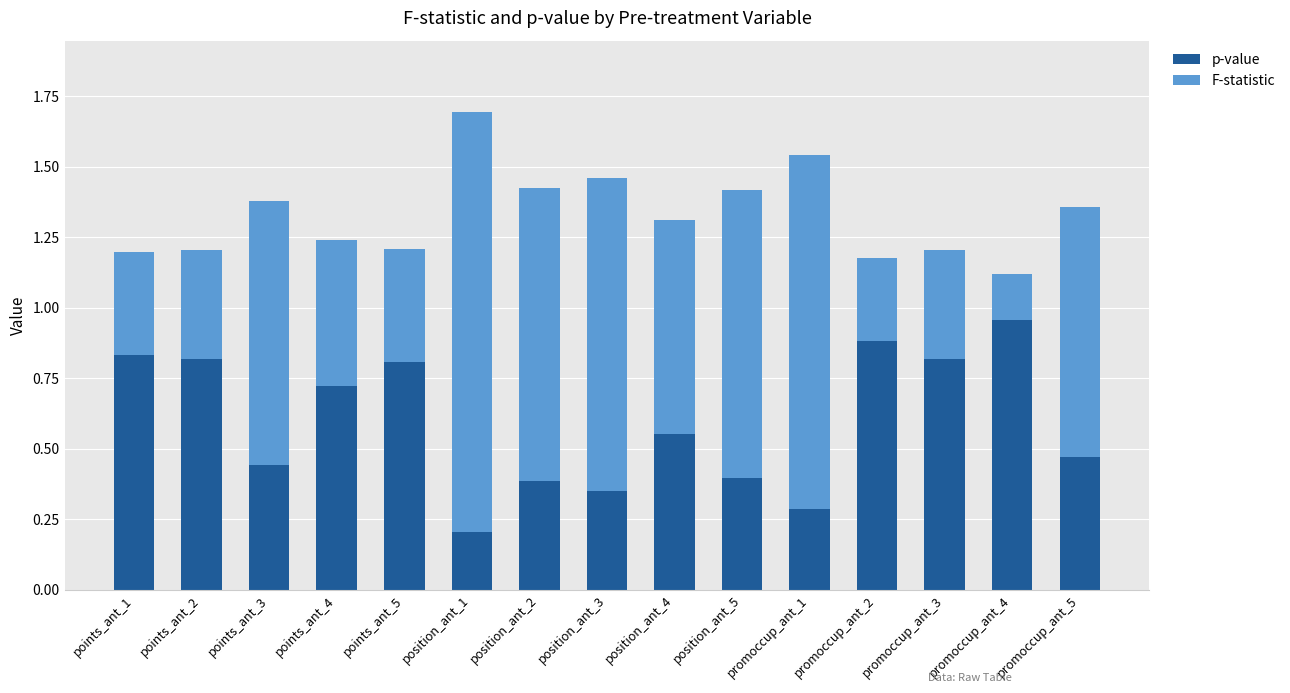

What is the sum of the p-value values at points_ant_5 and points_ant_1?

1.6